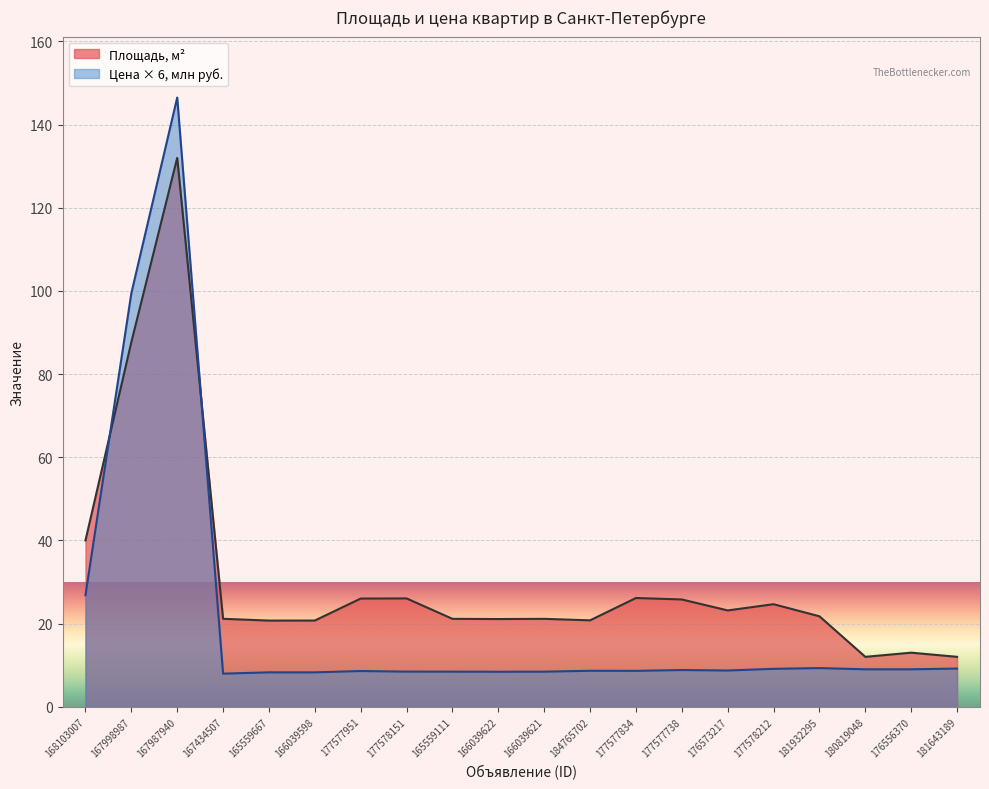

Reading left to right, extract all data points from this chart.

Площадь, м2: 40.0	87.7	132.0	21.1	20.7	20.7	26.0	26.1	21.1	21.1	21.1	20.8	26.1	25.8	23.2	24.7	21.8	12.0	13.0	12.0
Цена (млн руб.): 26.8	99.5	146.5	8.0	8.3	8.3	8.6	8.4	8.4	8.4	8.4	8.6	8.6	8.8	8.7	9.1	9.3	9.0	9.0	9.2